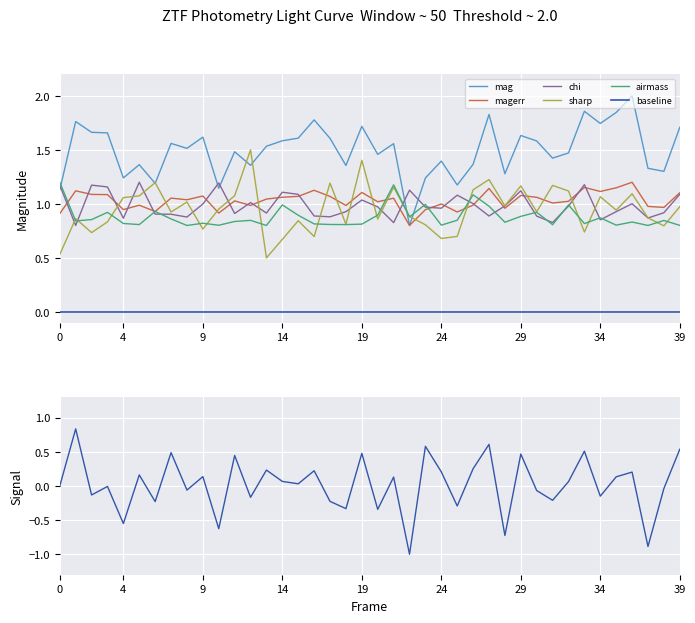

True or false: airmass has a value of 0.4 at 14.

False